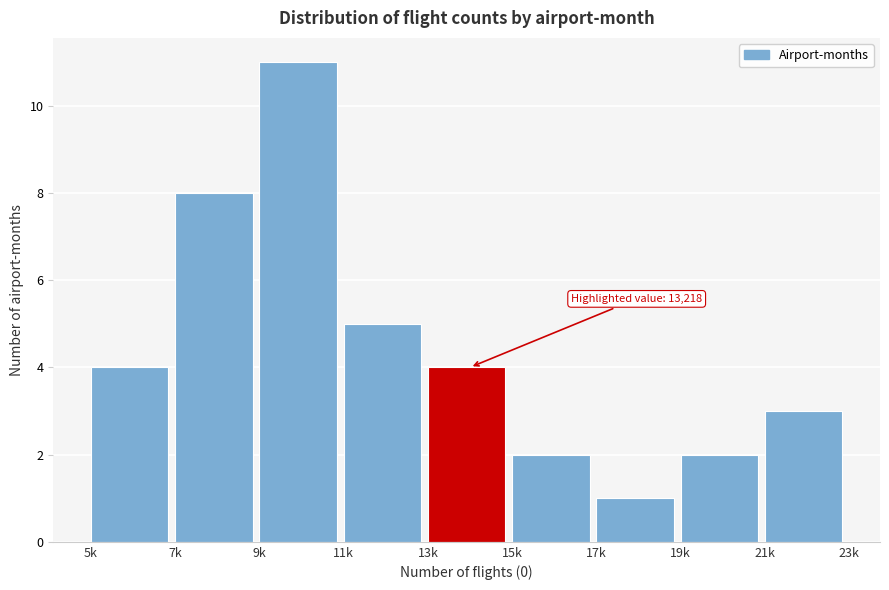

Reading left to right, transcribe all the data shown in this chart.

4	8	11	5	4	2	1	2	3